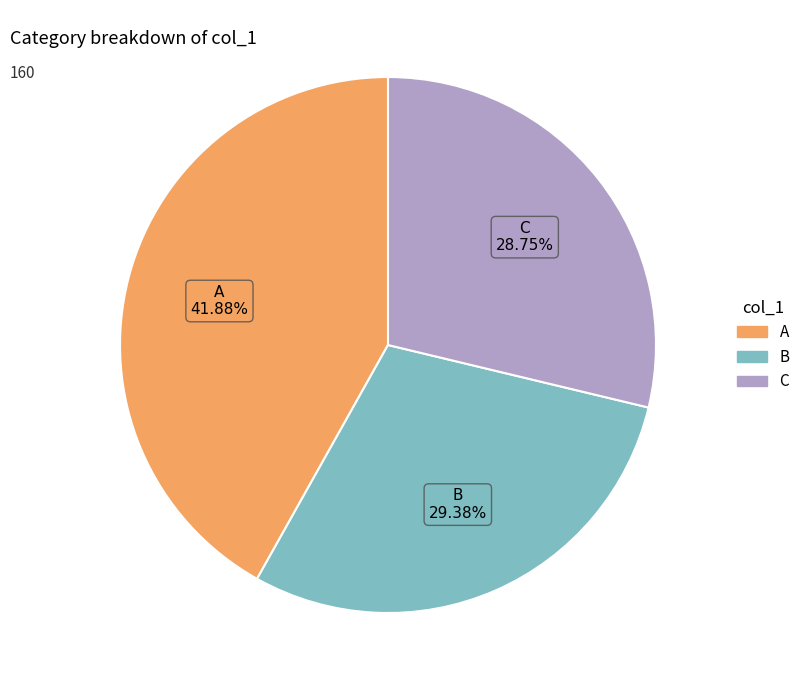

How many segments does this pie chart have?

3